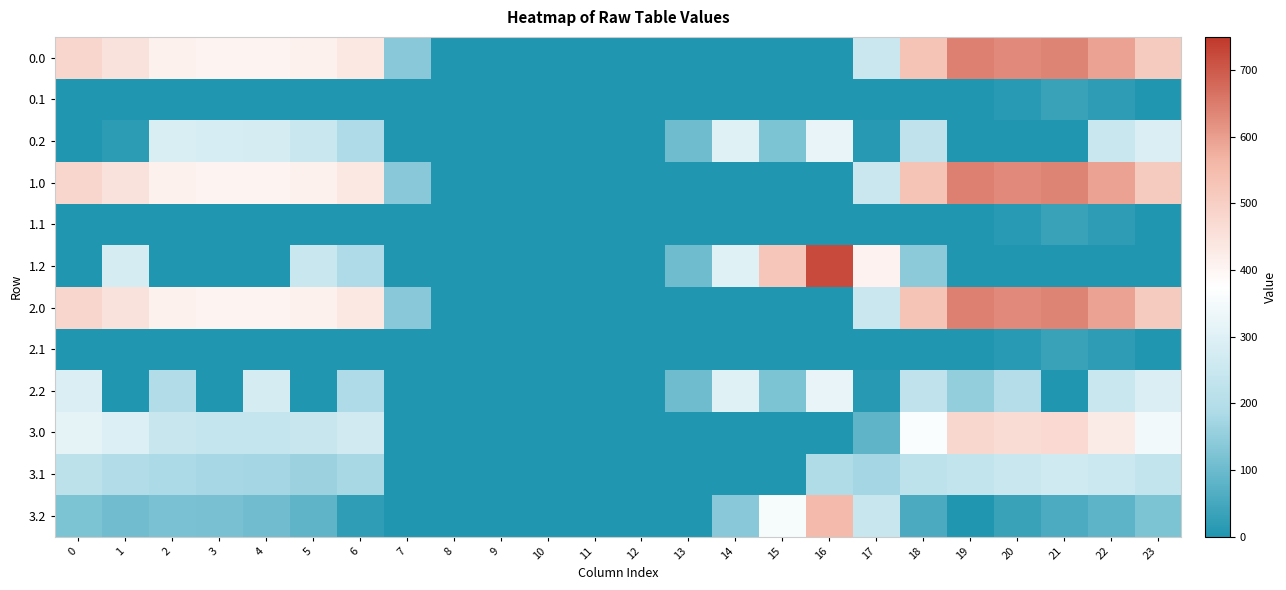

How many categories are shown in the chart?

24